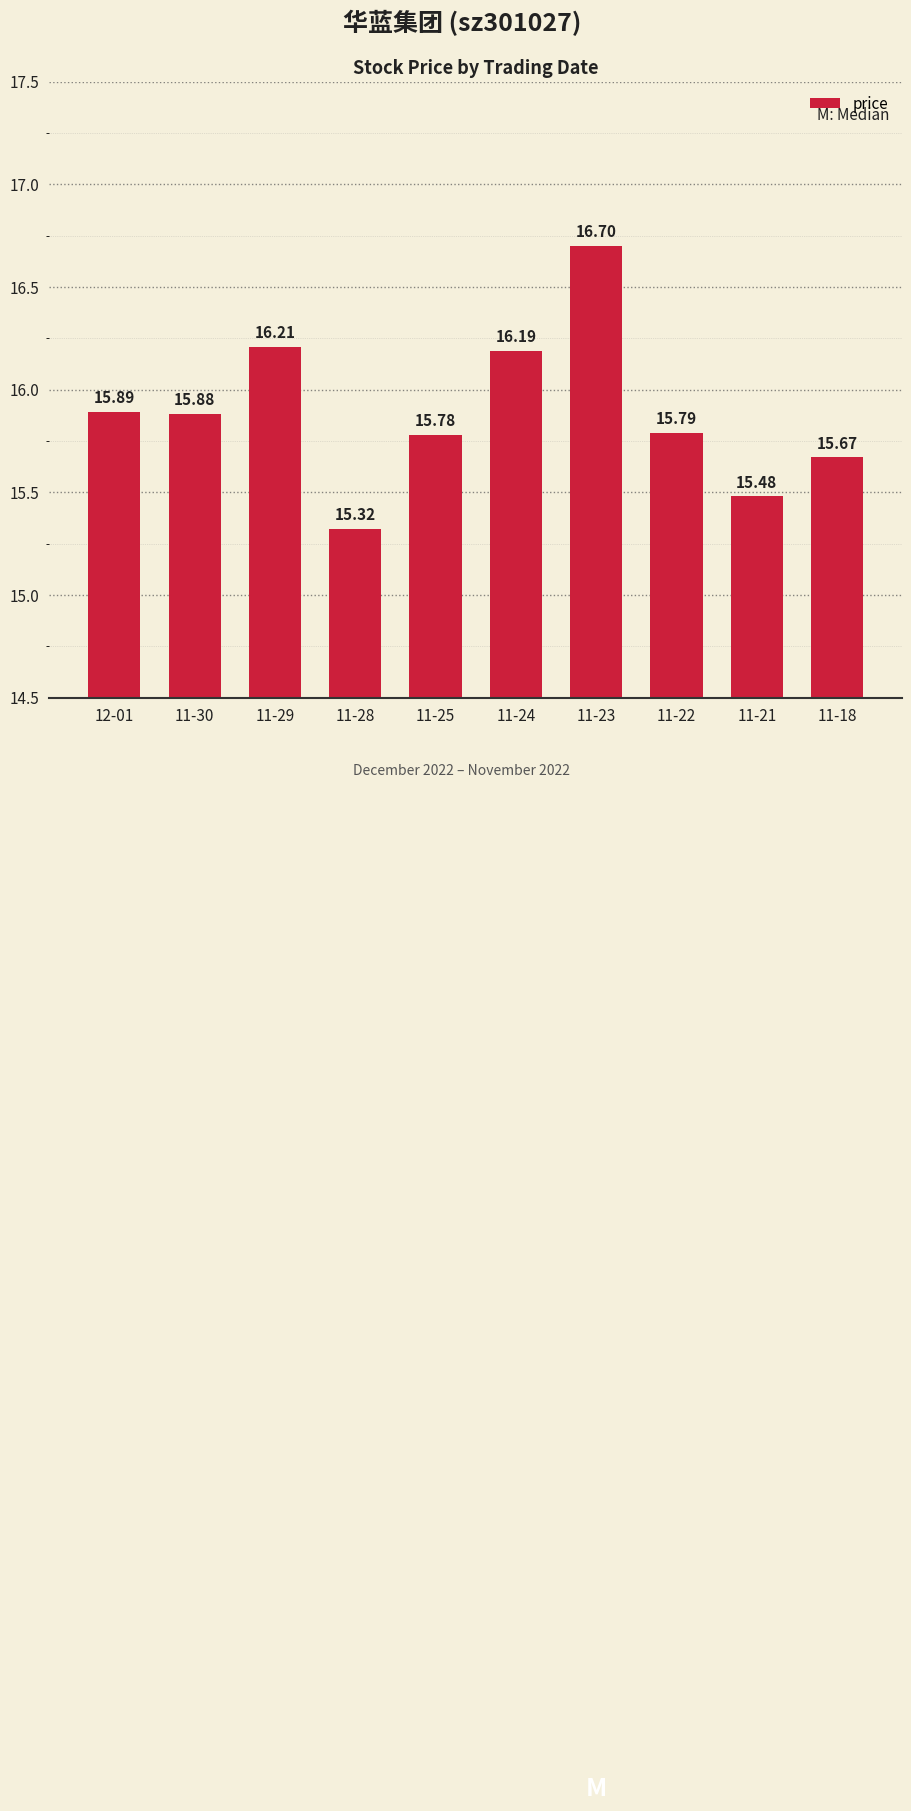

What is the sum of all values?

158.9